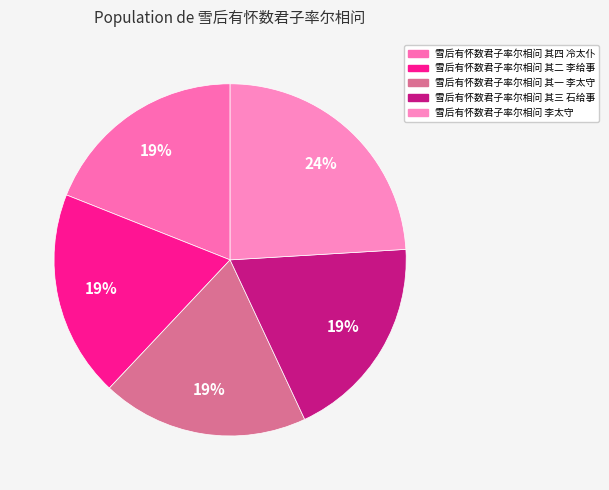

Between 雪后有怀数君子率尔相问 其四 冷太仆 and 雪后有怀数君子率尔相问 其二 李给事, which is larger?

雪后有怀数君子率尔相问 其四 冷太仆